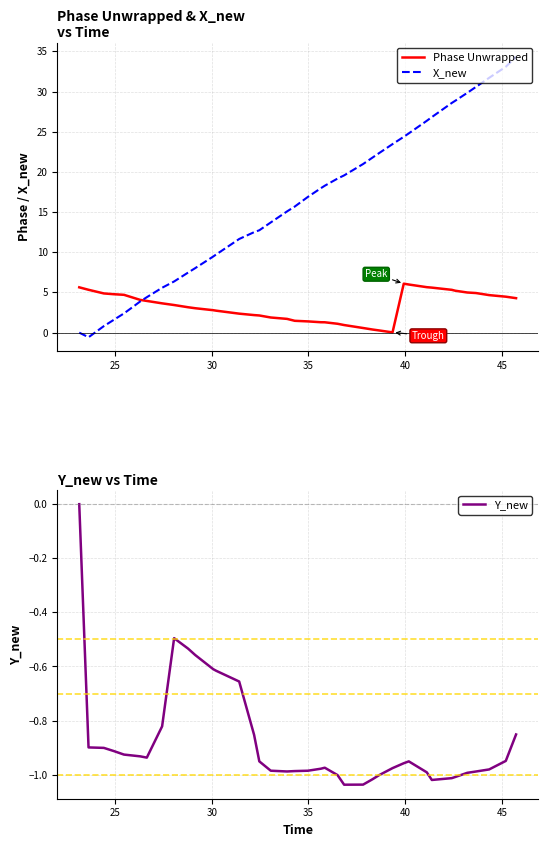

True or false: Phase Unwrapped and Y_new intersect in this chart.

False